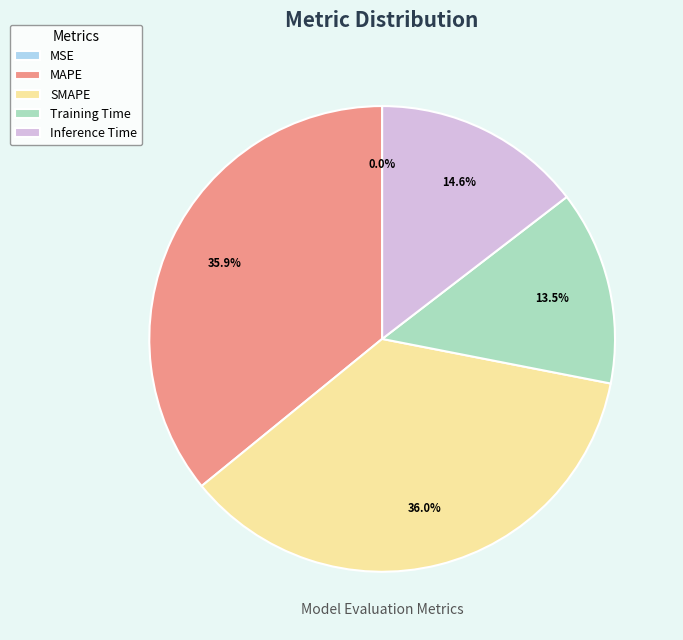

Between Training Time and SMAPE, which is larger?

SMAPE